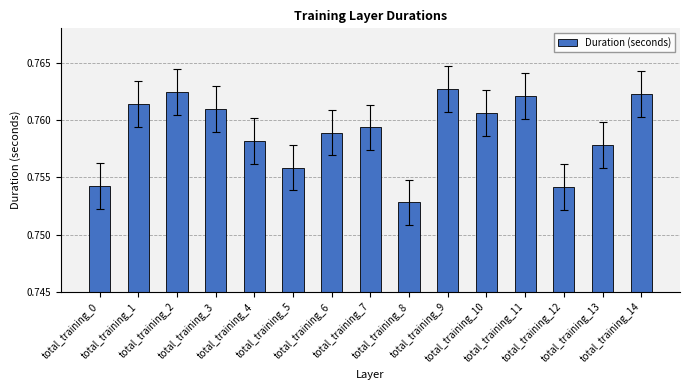

How many bars are there in total?

15